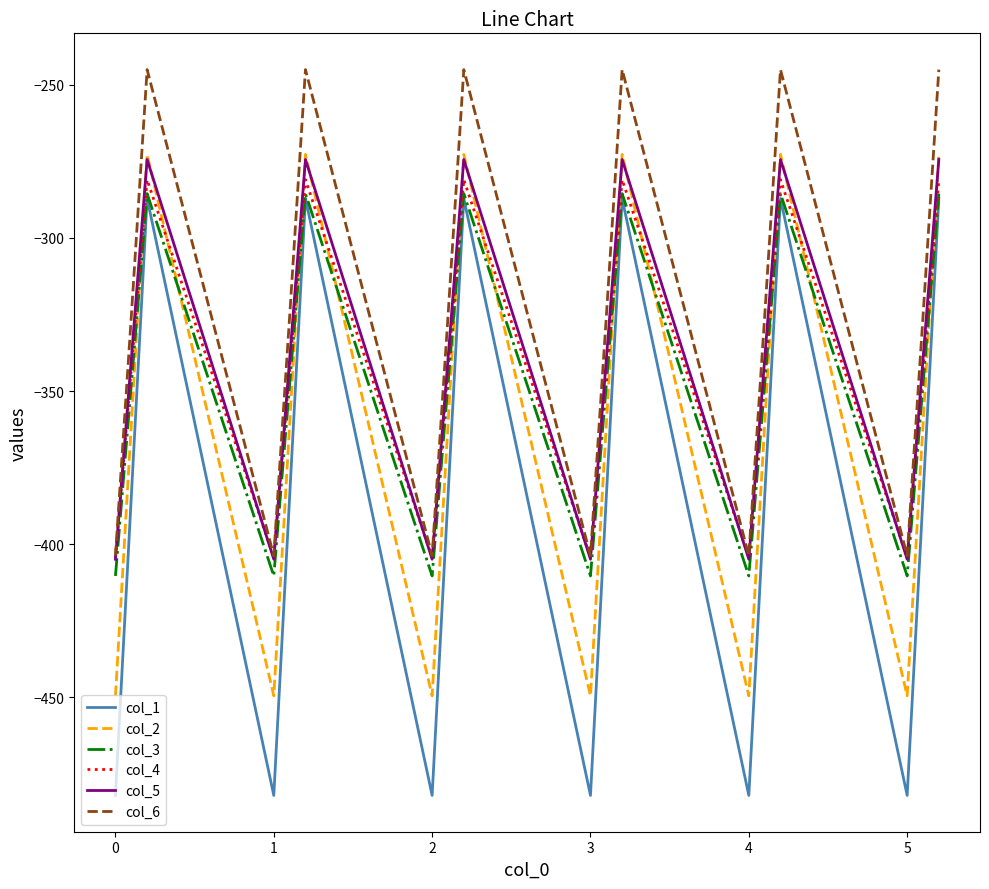

What is the smallest value displayed?

-482.0